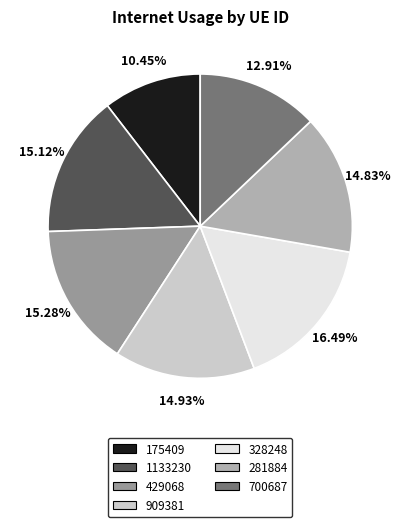

Rank the categories by value from lowest to highest.

175409, 700687, 281884, 909381, 1133230, 429068, 328248